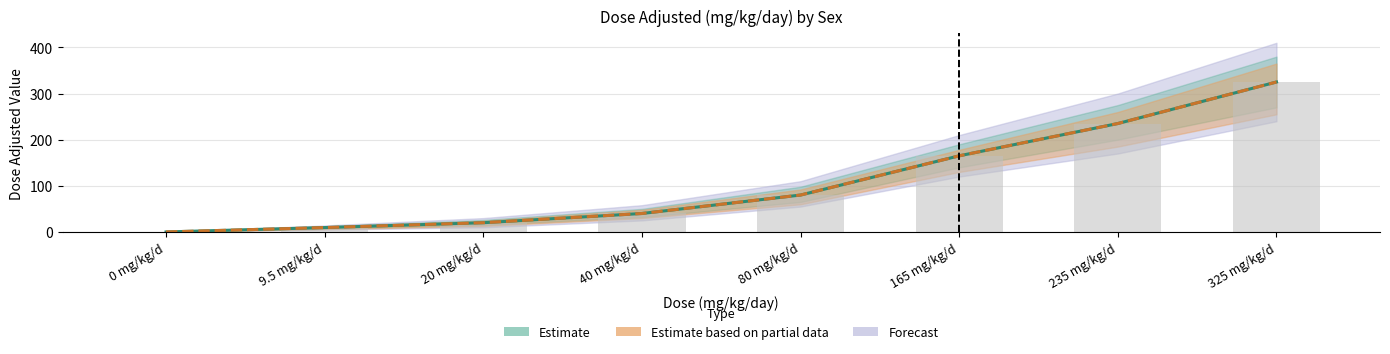

Does the chart contain any negative values?

No